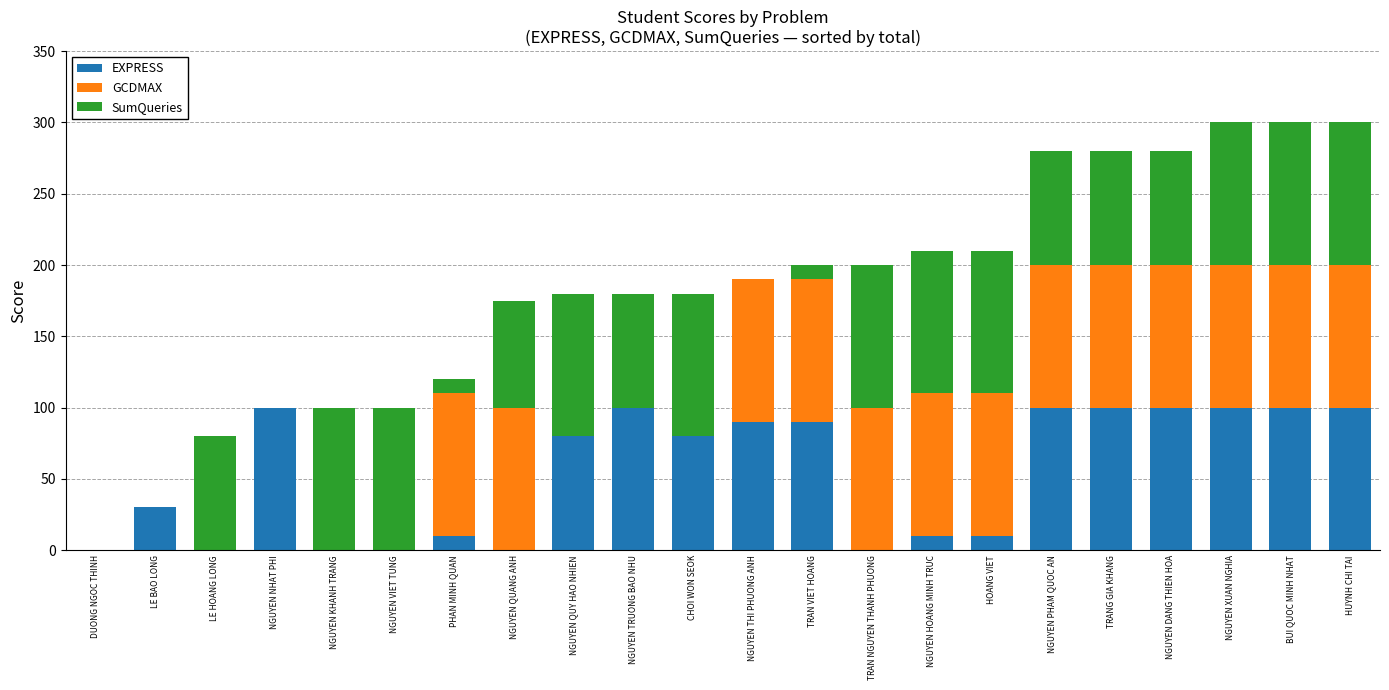

What is the highest value of the EXPRESS series?

100